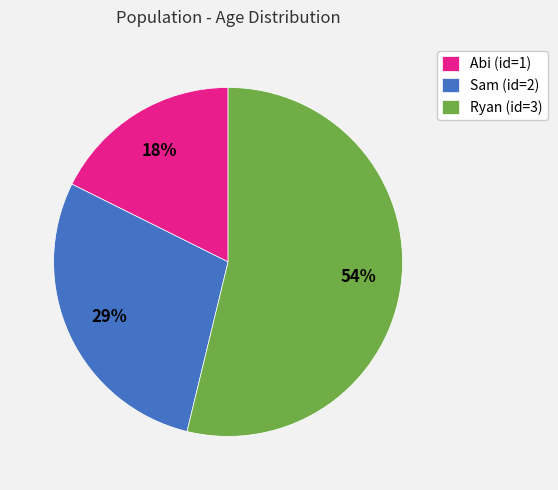

Do Sam (id=2) and Abi (id=1) together represent more than half of the pie?

No